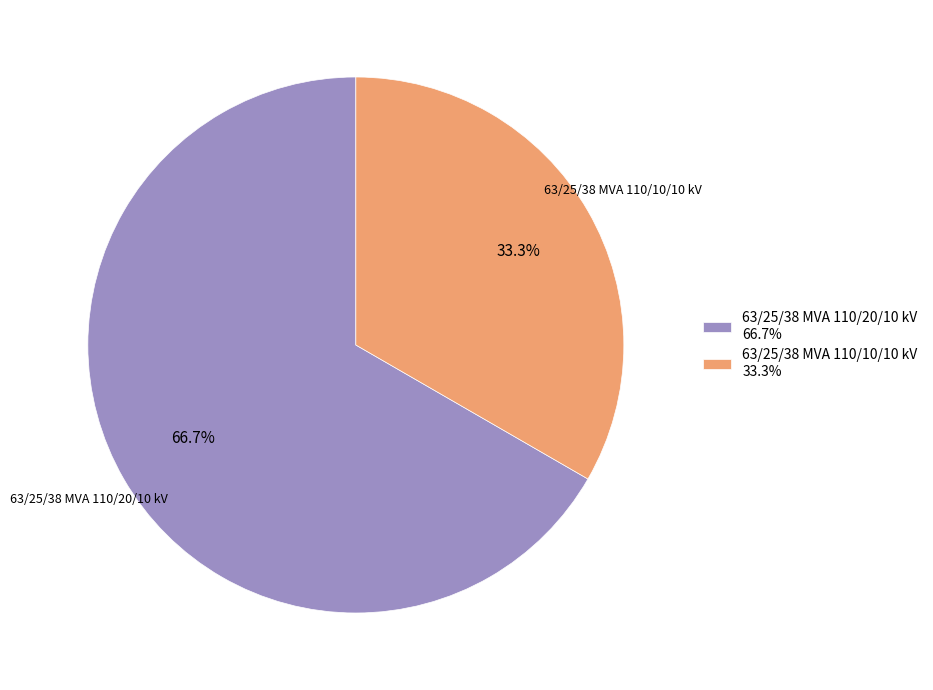

To the nearest percent, what is the difference between the largest and smallest slice percentages?

33%